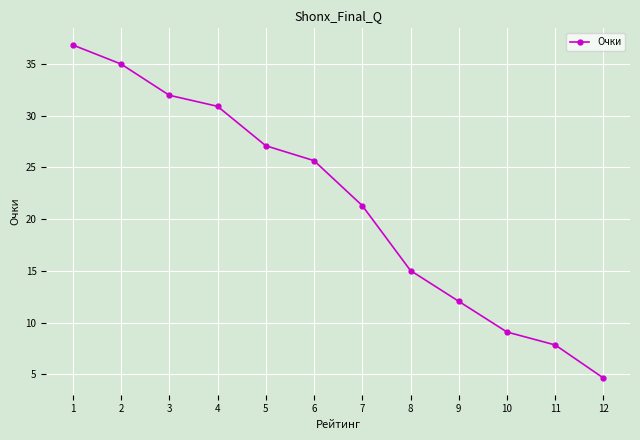

How many distinct data groups are displayed?

1